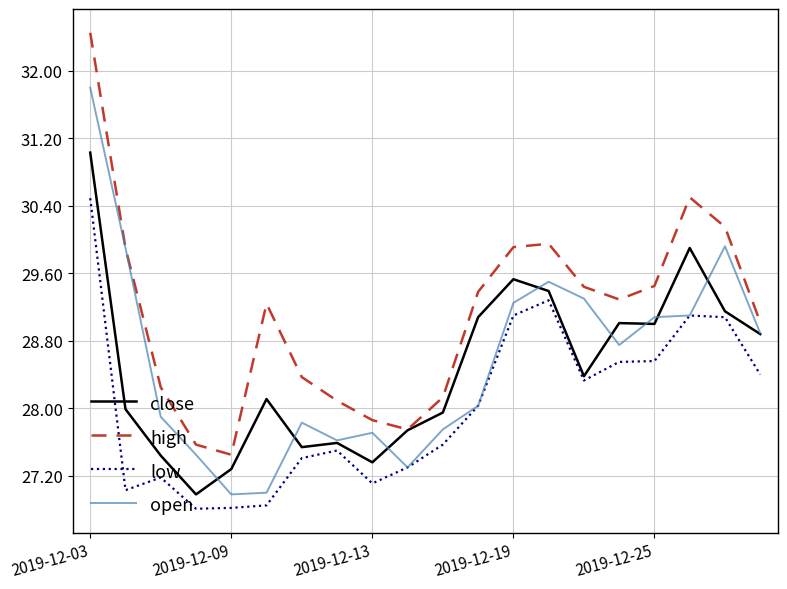

What is the greatest value displayed?

32.5